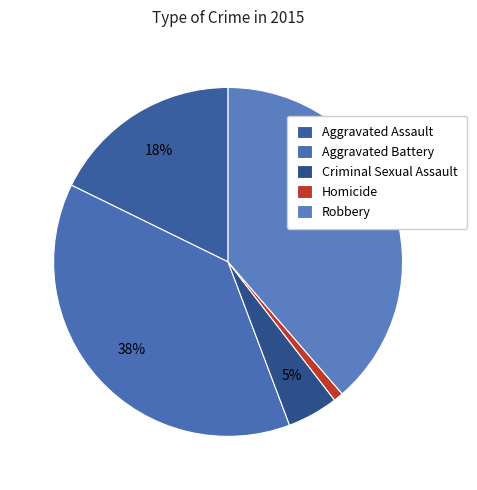

Which has a higher value, Robbery or Homicide?

Robbery